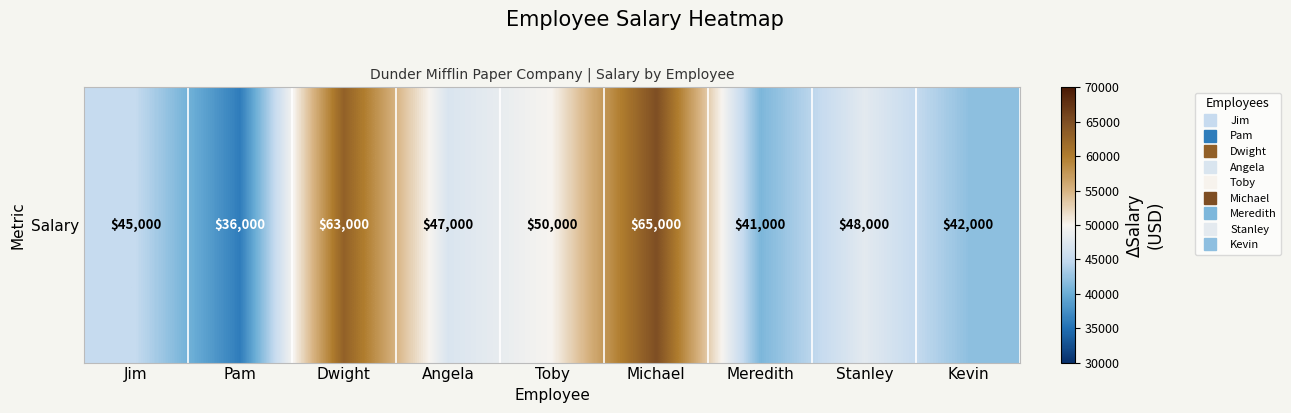

Where does the data first go above 47000?

Dwight